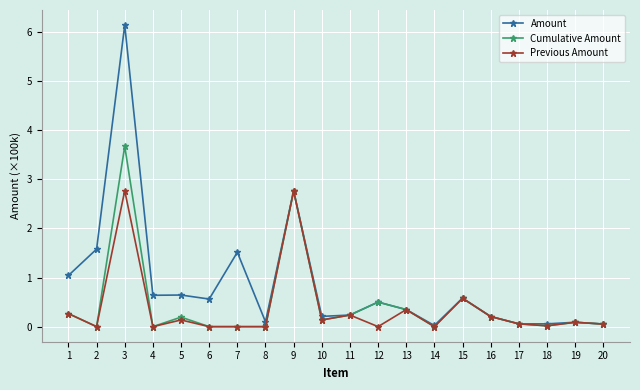

At which label does Cumulative Amount reach its peak?

3